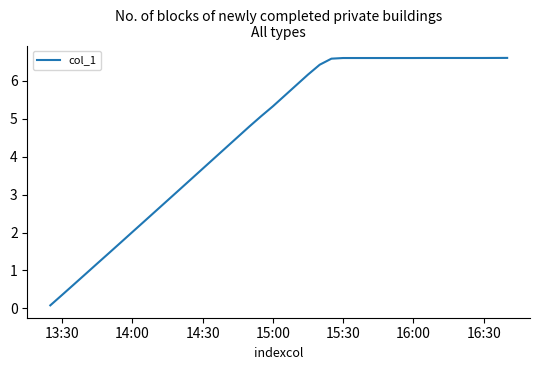

What is the difference between the maximum and minimum values?

6.5